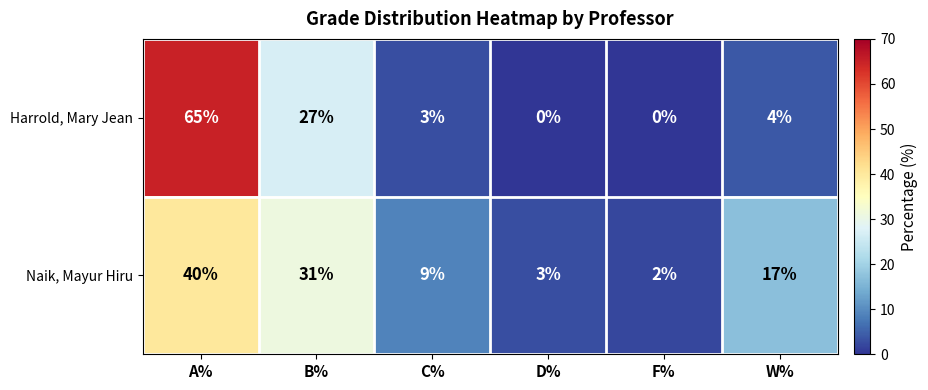

The Harrold, Mary Jean series shows 44 at A%. True or false?

False